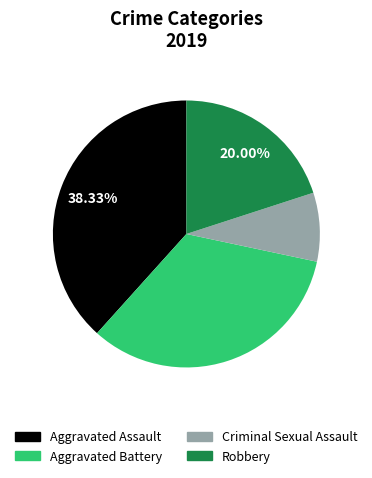

The Criminal Sexual Assault slice represents 1% of the pie. True or false?

False